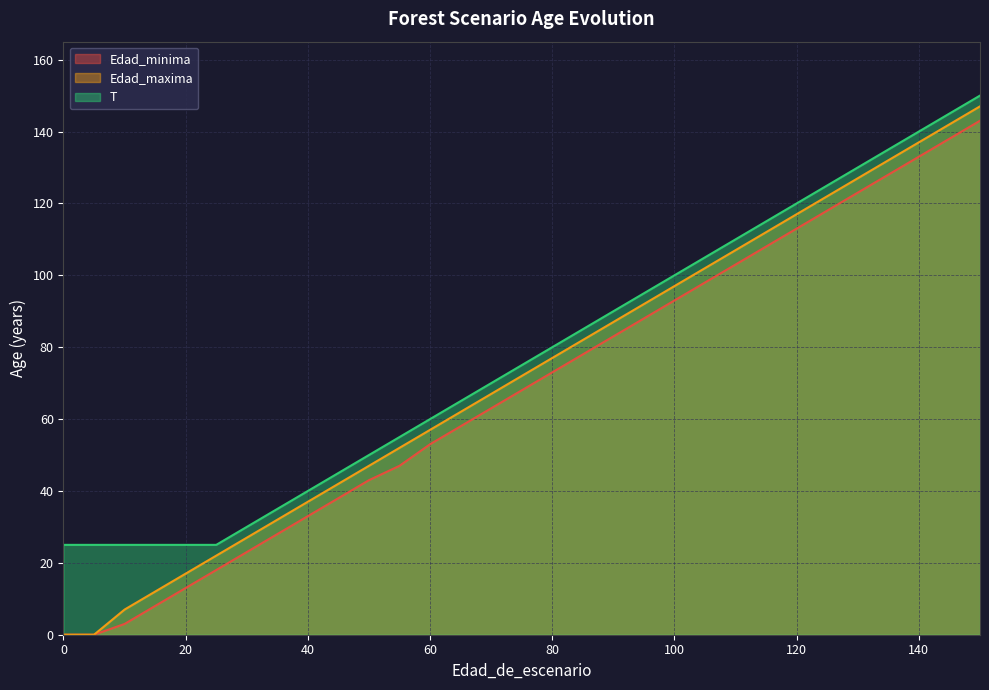

Which has a higher value, 90 or 135?

135